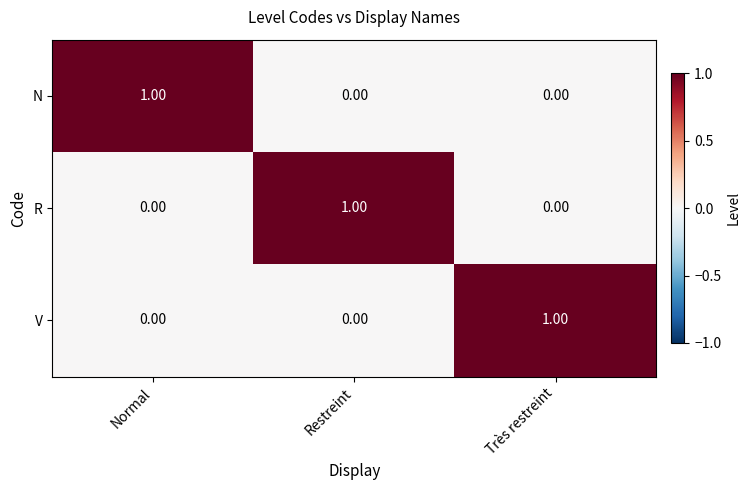

At which label does N reach its peak?

Normal